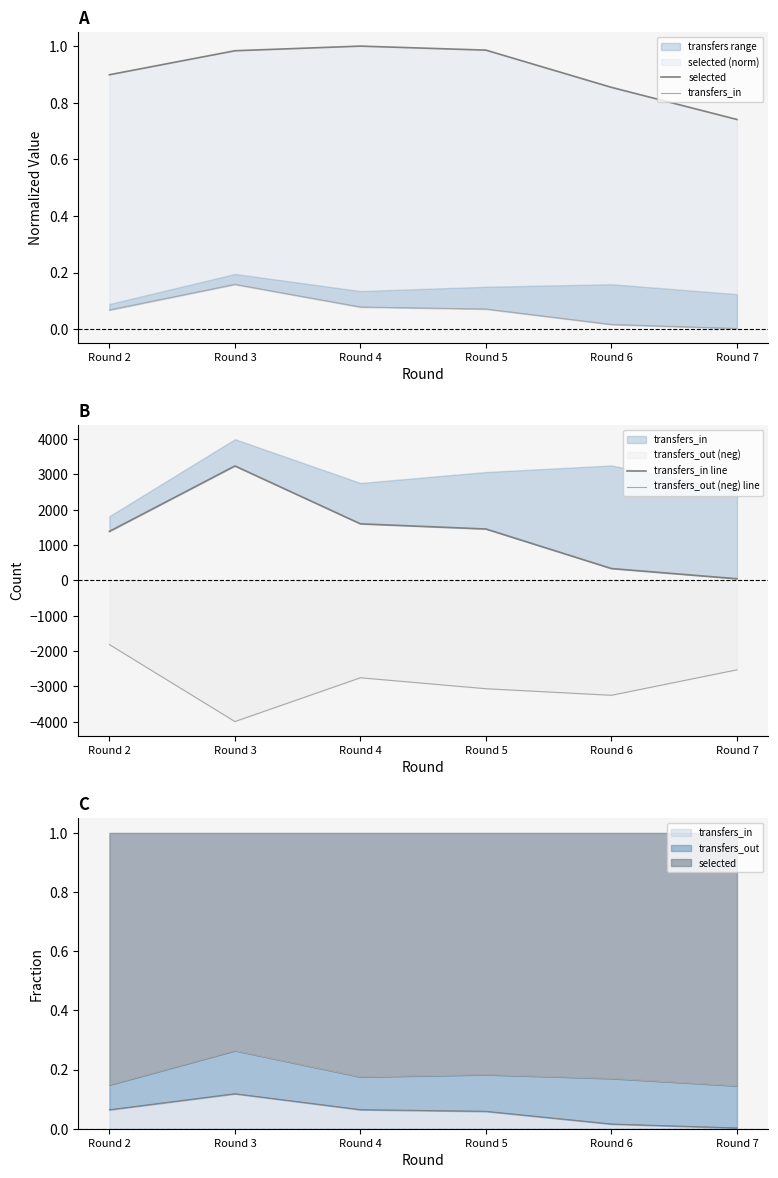

Which series has the largest range (max minus min)?

transfers_in line